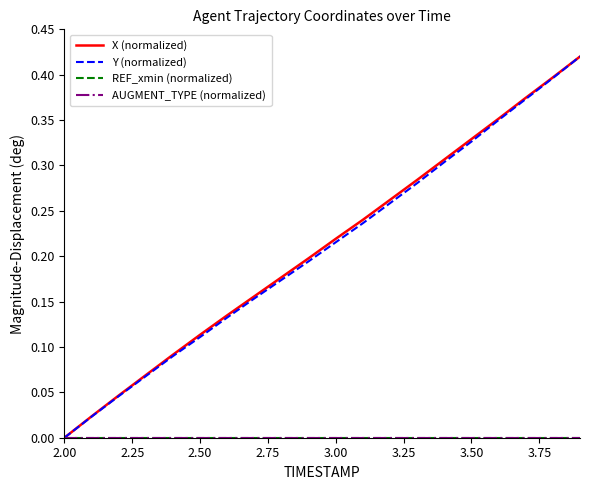

Rank the series by their maximum value, from lowest to highest.

REF_xmin (normalized), AUGMENT_TYPE (normalized), X (normalized), Y (normalized)